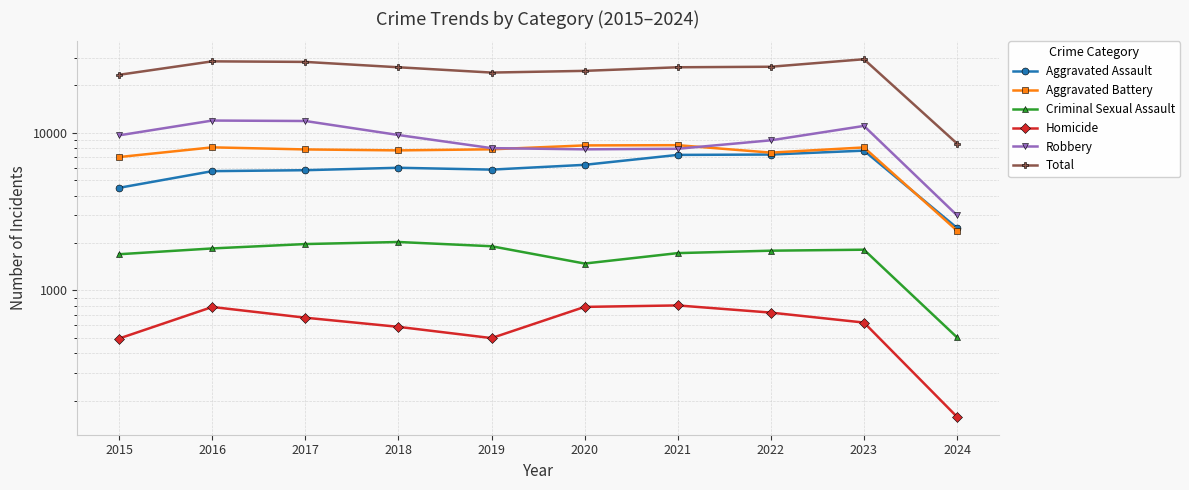

Is the value of Criminal Sexual Assault at 2017 greater than the value of Aggravated Battery at 2023?

No